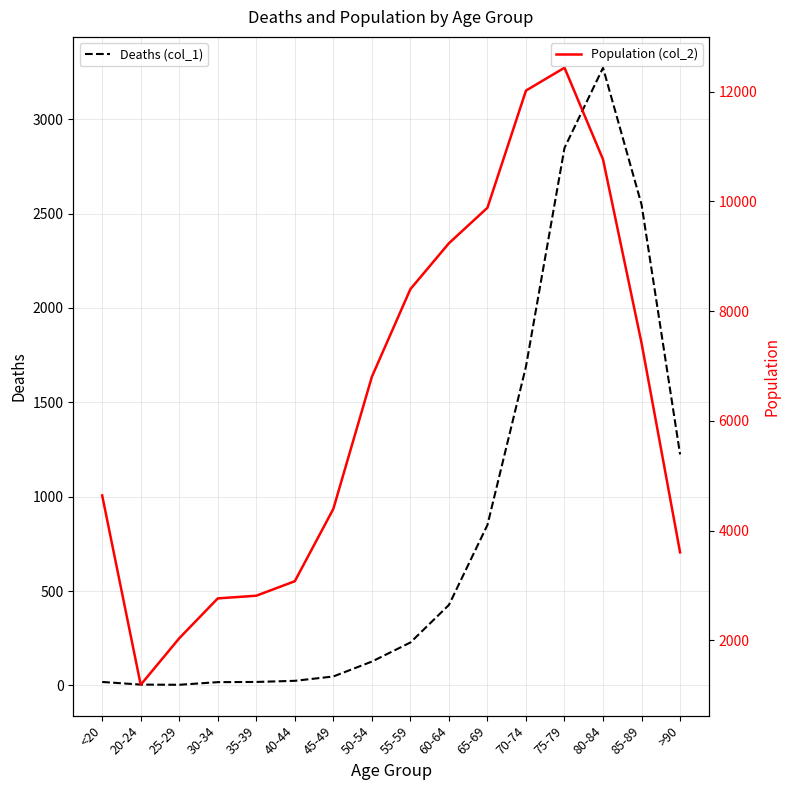

Which series has the largest range (max minus min)?

Population (col_2)